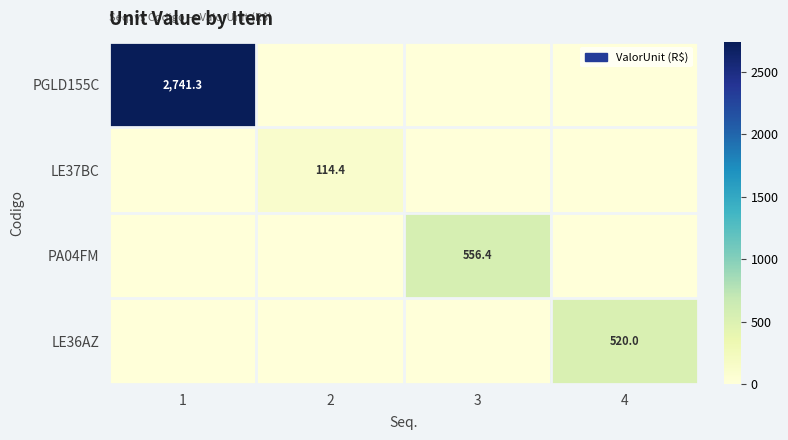

How many data points does each series have?

4